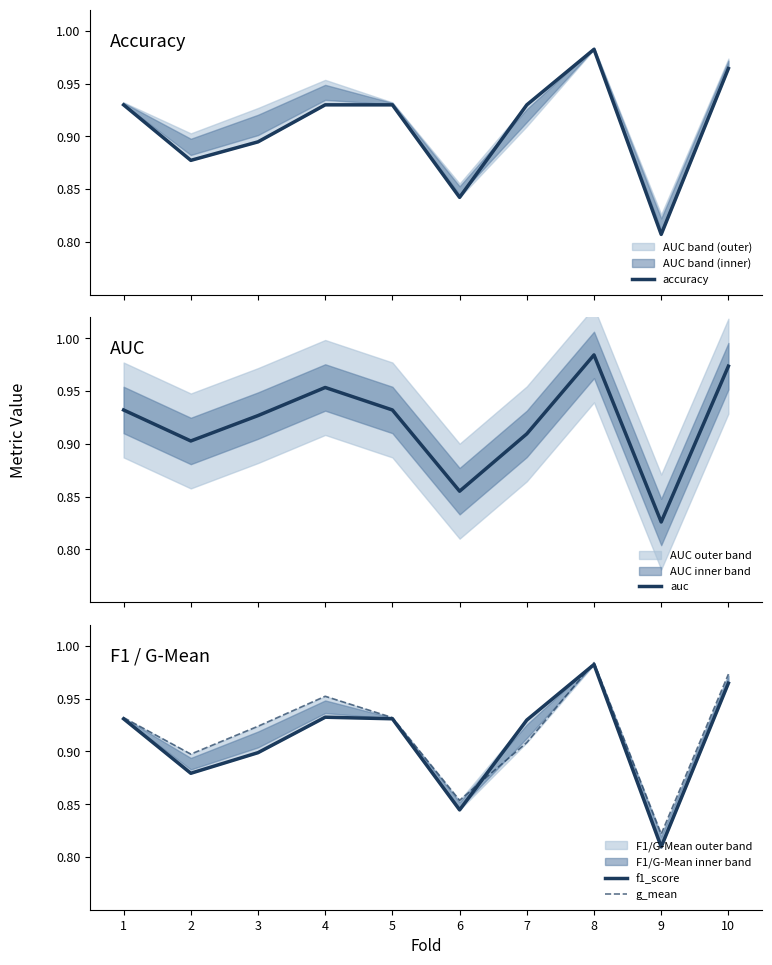

Which category has the lowest value across all series?

9